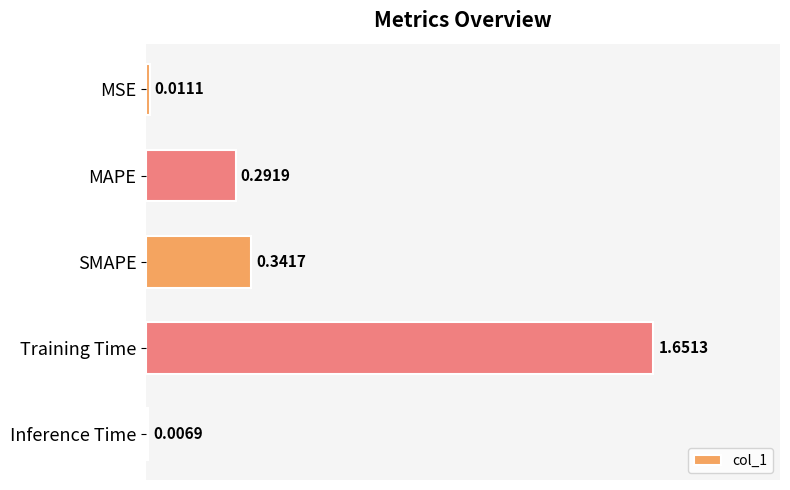

At which category does the chart reach its minimum across all series?

Inference Time